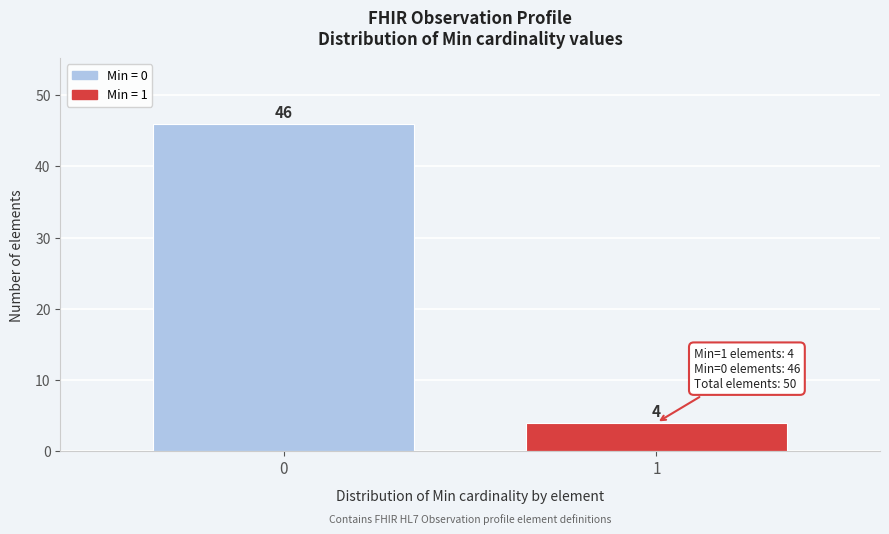

Reading left to right, transcribe all the data shown in this chart.

0=46	1=4